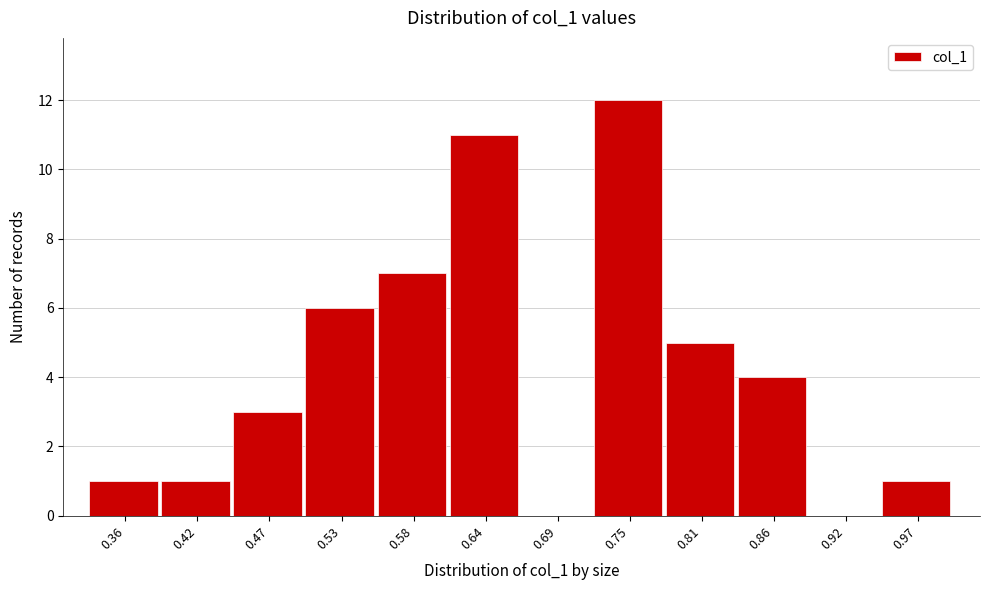

Reading left to right, list every bar in this chart as the range it spans on the x-axis followed by its height. Neither the bar edges nor the heights are printed on the chart, so give them approximately, as read against the axes.

0.33 to 0.39: 1
0.39 to 0.44: 1
0.44 to 0.50: 3
0.50 to 0.56: 6
0.56 to 0.61: 7
0.61 to 0.67: 11
0.67 to 0.72: 0
0.72 to 0.78: 12
0.78 to 0.83: 5
0.83 to 0.89: 4
0.89 to 0.94: 0
0.94 to 1.00: 1